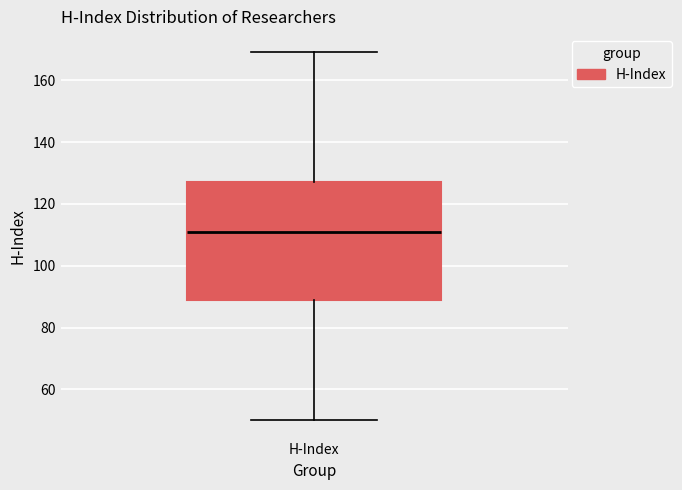

Transcribe this box plot: give where the median line is, the range the box spans, and where the two whiskers end, as read against the y-axis. The values are not printed on the chart, so give them approximately, as read against the axis.

median 112, box 88 to 128, whiskers 50 to 170